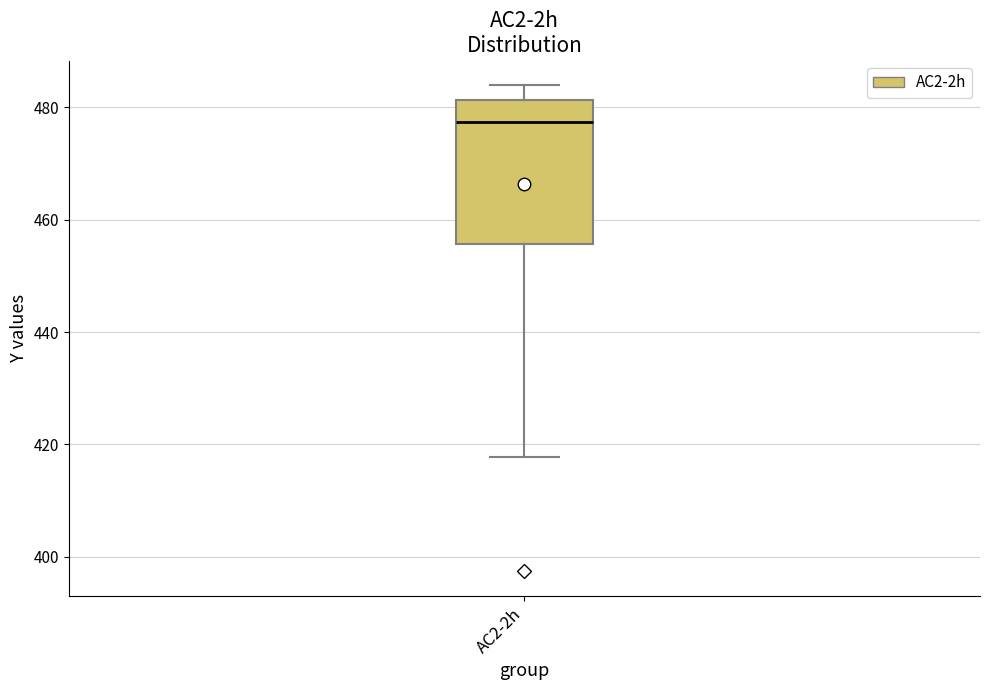

Read this box plot against the y-axis: the position of the median line, the range covered by the box, and the ends of both whiskers. The values are not printed on the chart, so give them approximately, as read against the axis.

median 478, box 456 to 482, whiskers 418 to 484